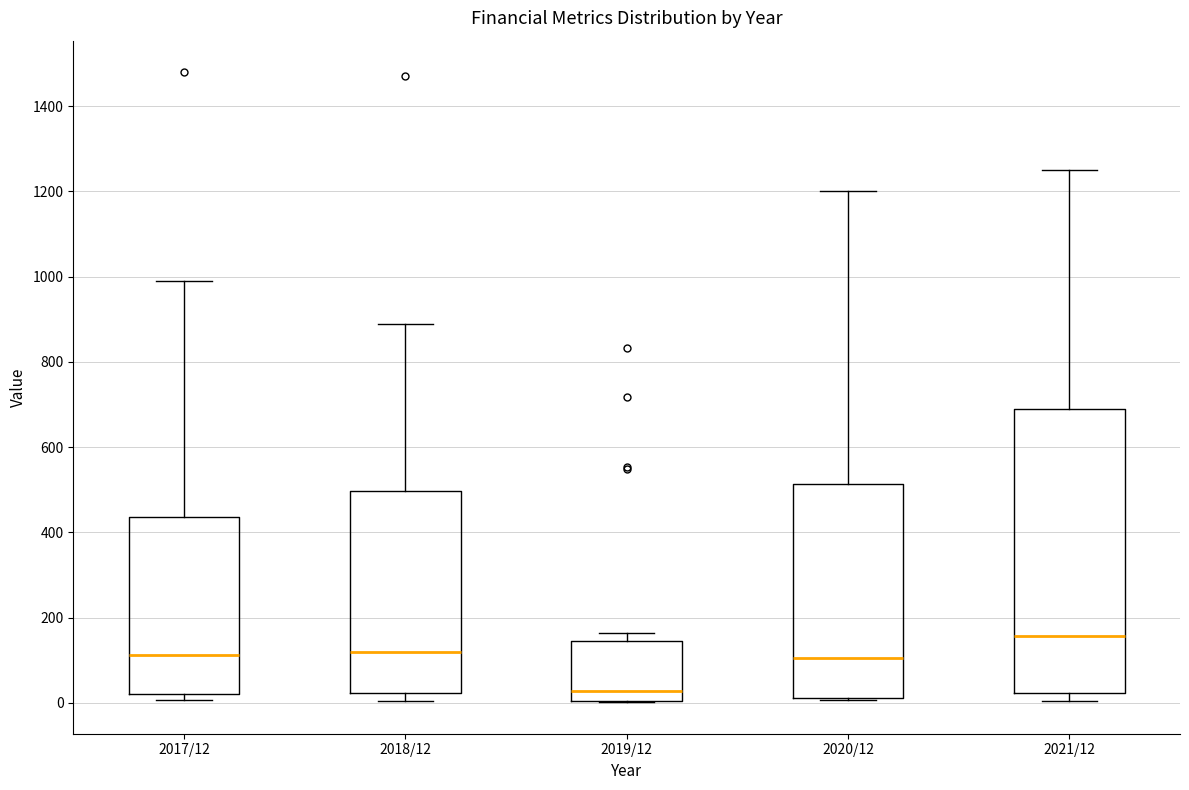

Reading left to right, read every box against the y-axis: the position of its median line, the range the box covers, and the ends of its whiskers. The values are not printed on the chart, so give them approximately, as read against the axis.

2017/12: median 120, box 20 to 440, whiskers 0 to 1000
2018/12: median 120, box 20 to 500, whiskers 0 to 880
2019/12: median 20, box 0 to 140, whiskers 0 to 160
2020/12: median 100, box 20 to 520, whiskers 0 to 1200
2021/12: median 160, box 20 to 680, whiskers 0 to 1260